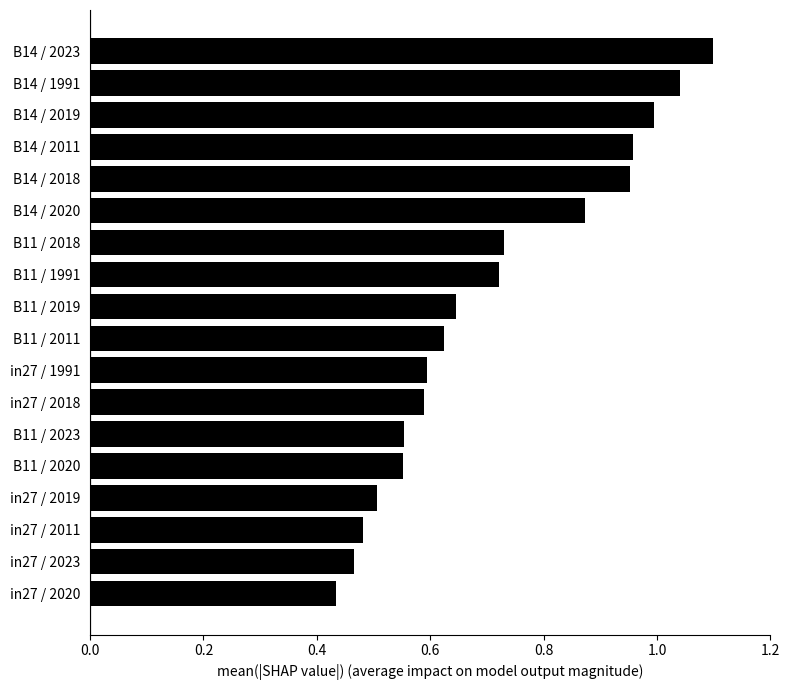

What is the sum of all values?

12.8